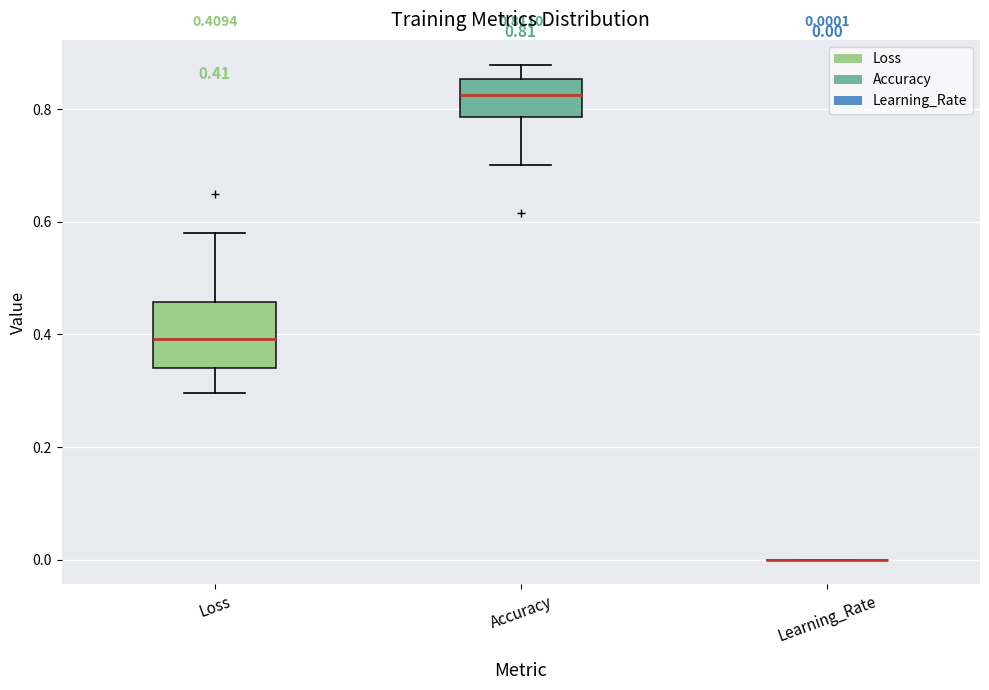

Which box is the tallest, from its lower edge to its upper edge?

Loss